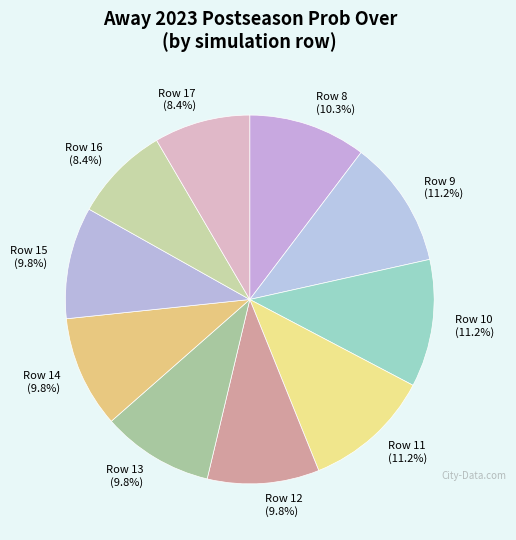

What is the ratio of the value at Row 9 (11.2%) to the value at Row 13 (9.8%)?

1.1